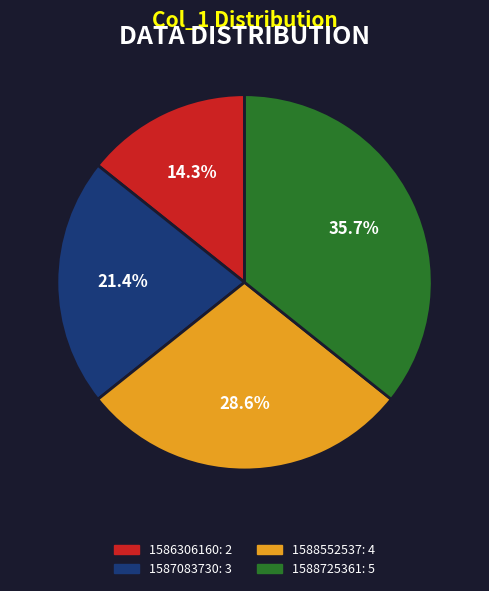

Which slice is the largest?

1588725361